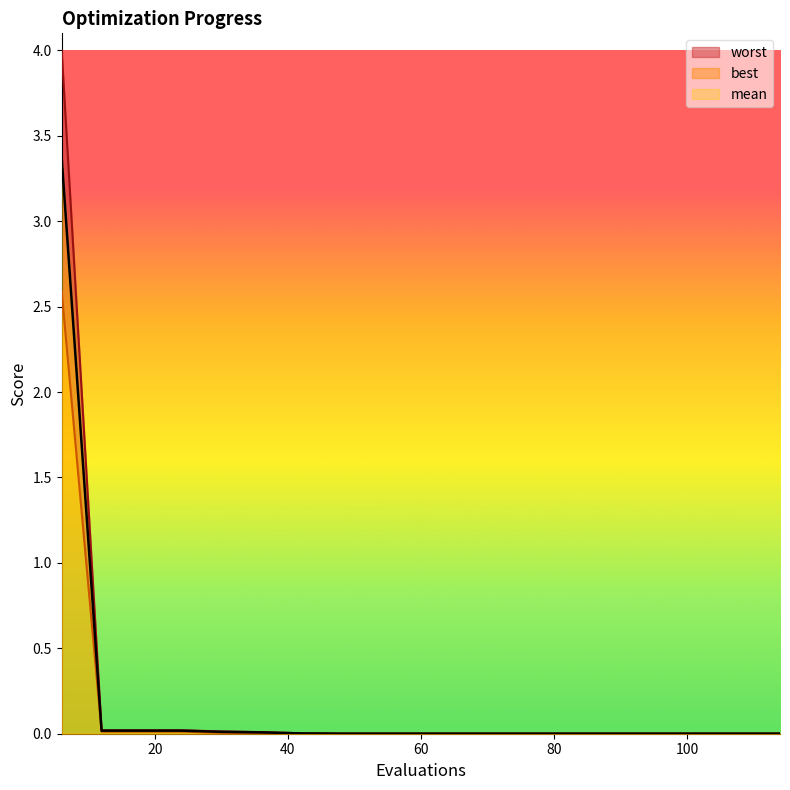

What is the sum of all mean values?

3.5